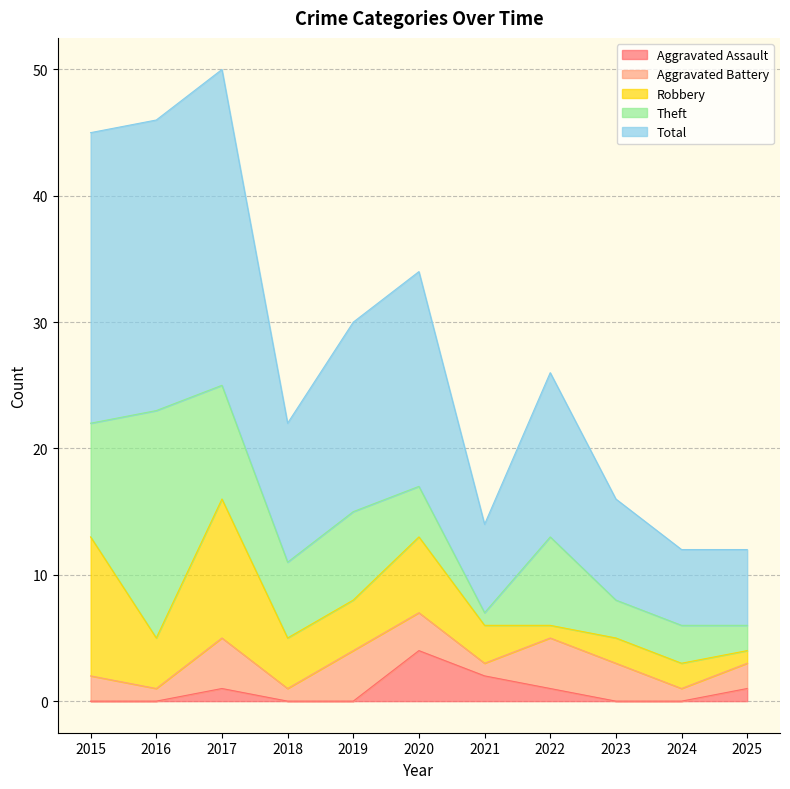

What is the difference between the highest and lowest values at 2020?

14